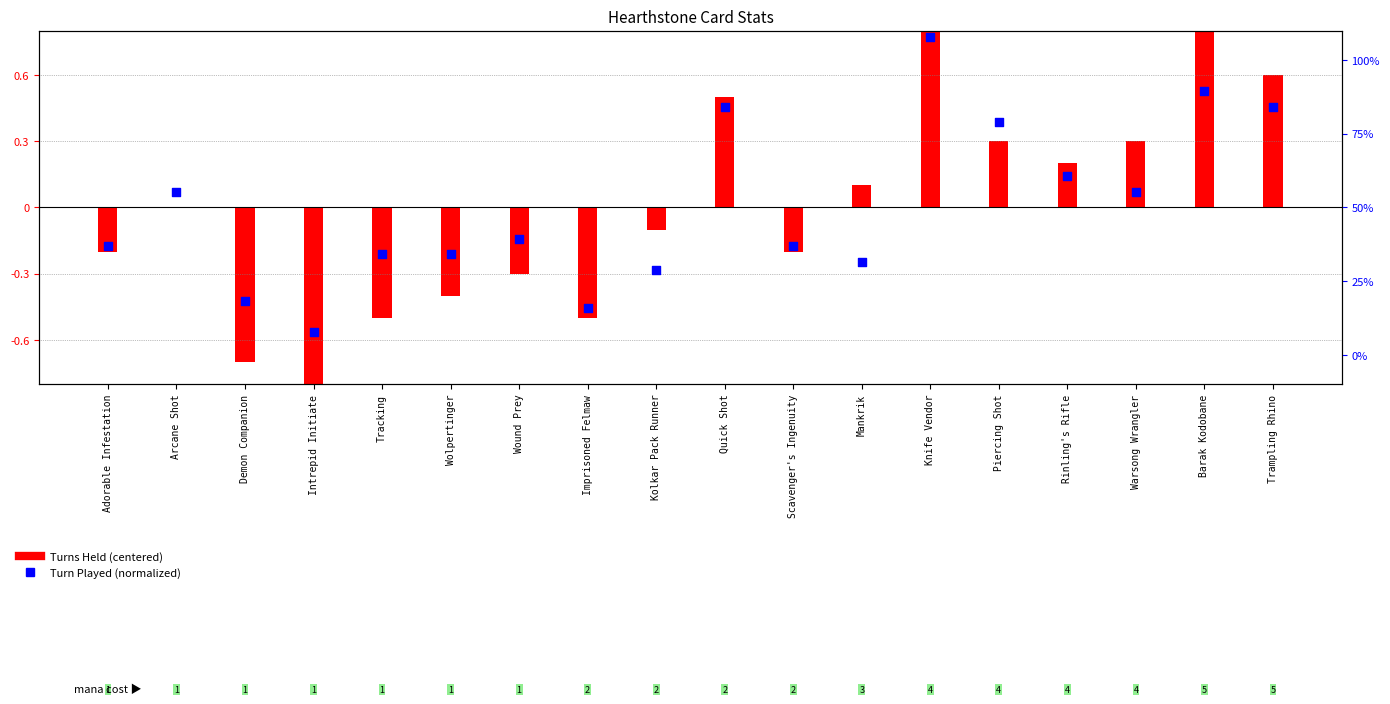

At how many categories does at least one series exceed 0?

9